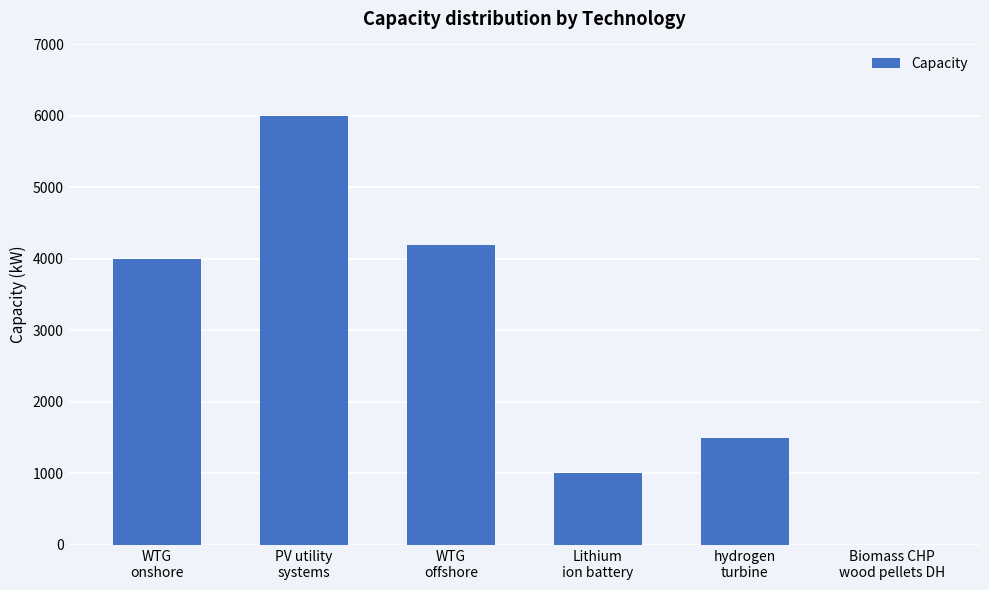

How many distinct data groups are displayed?

1